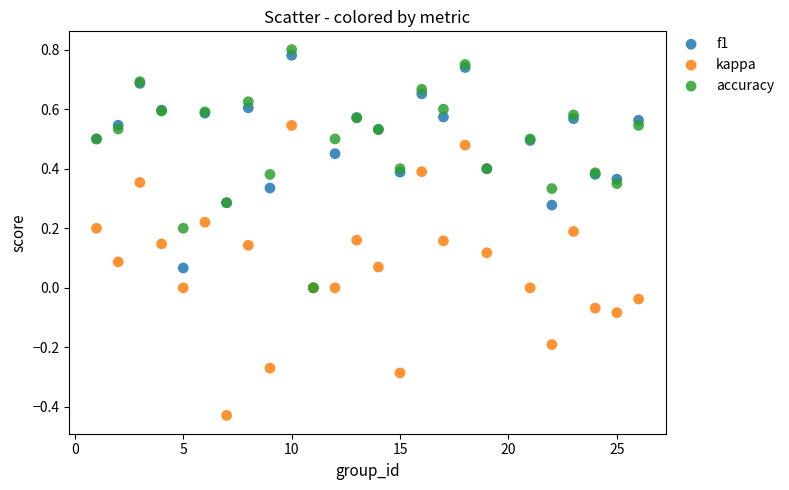

Which series has the widest spread of Y values?

kappa